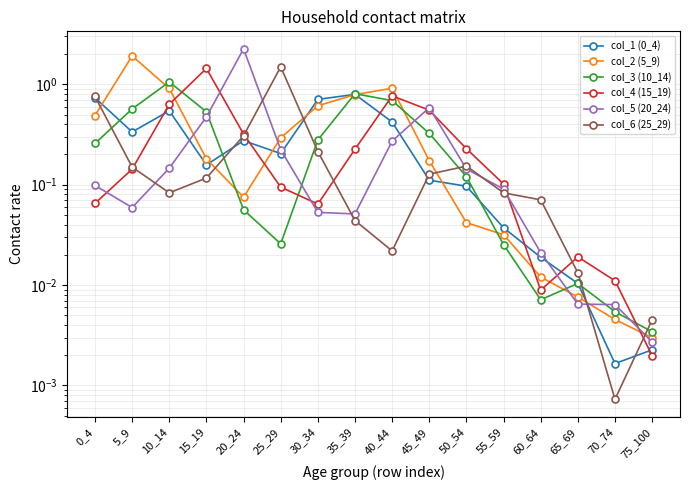

List the labels in order of col_4 (15_19) value, largest first.

15_19, 40_44, 10_14, 45_49, 20_24, 50_54, 35_39, 5_9, 55_59, 25_29, 0_4, 30_34, 65_69, 70_74, 60_64, 75_100